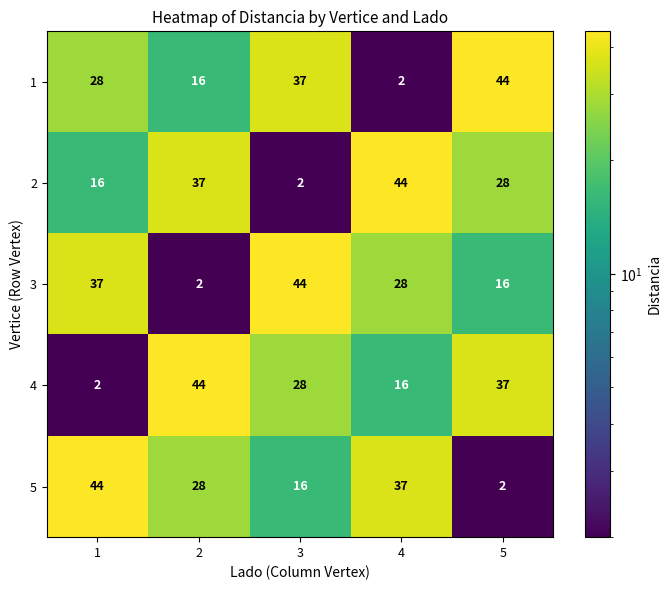

What is the greatest value displayed?

44